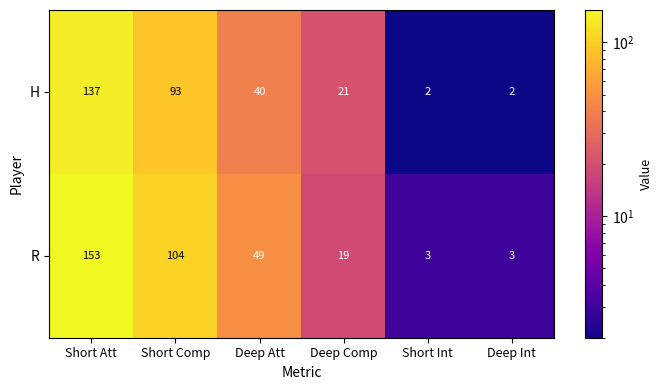

At which category does the chart reach its peak across all series?

Short Att